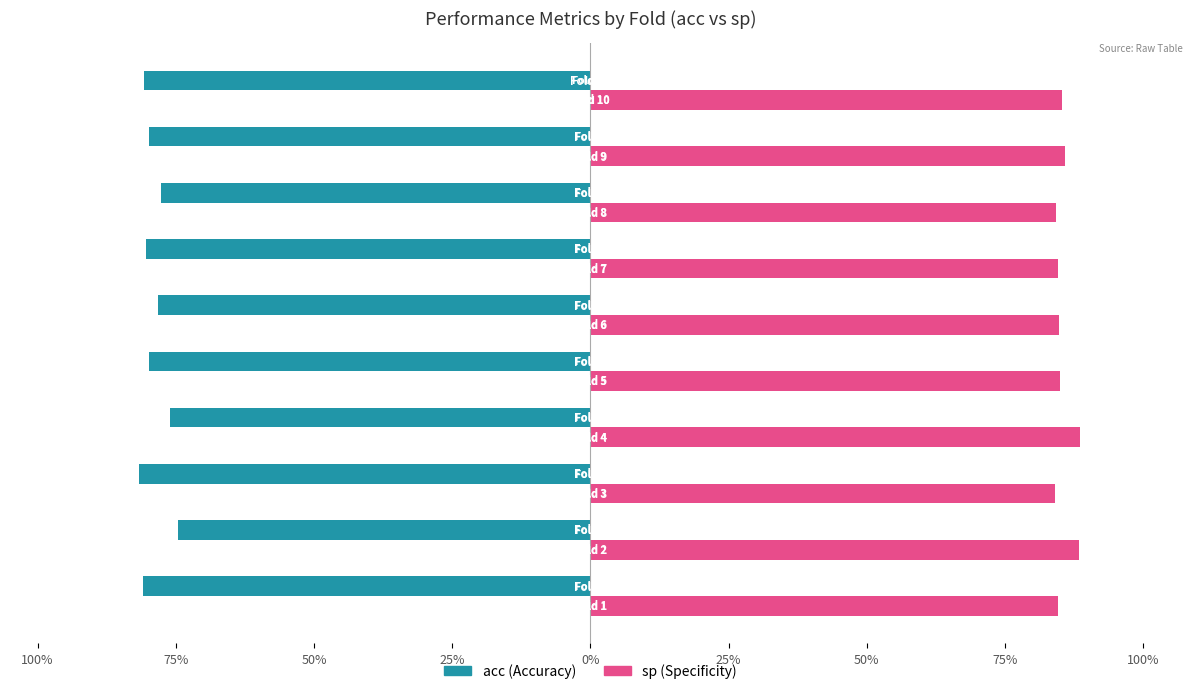

The acc series shows -0.3 at 100%. True or false?

False